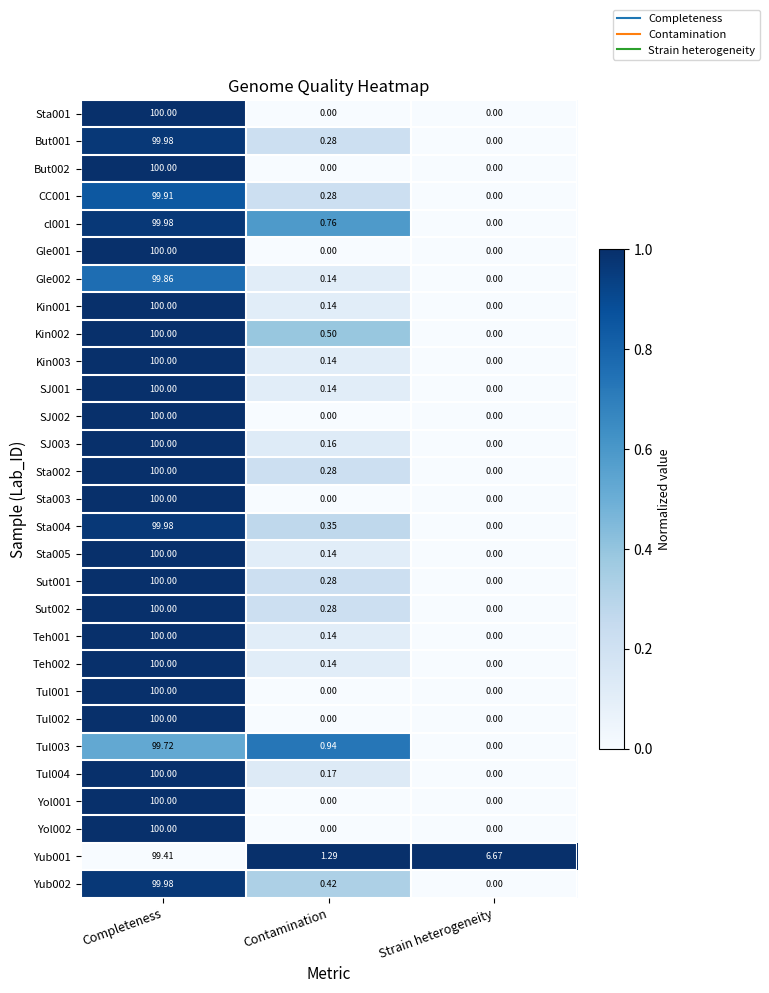

At how many categories does at least one series exceed 0?

3